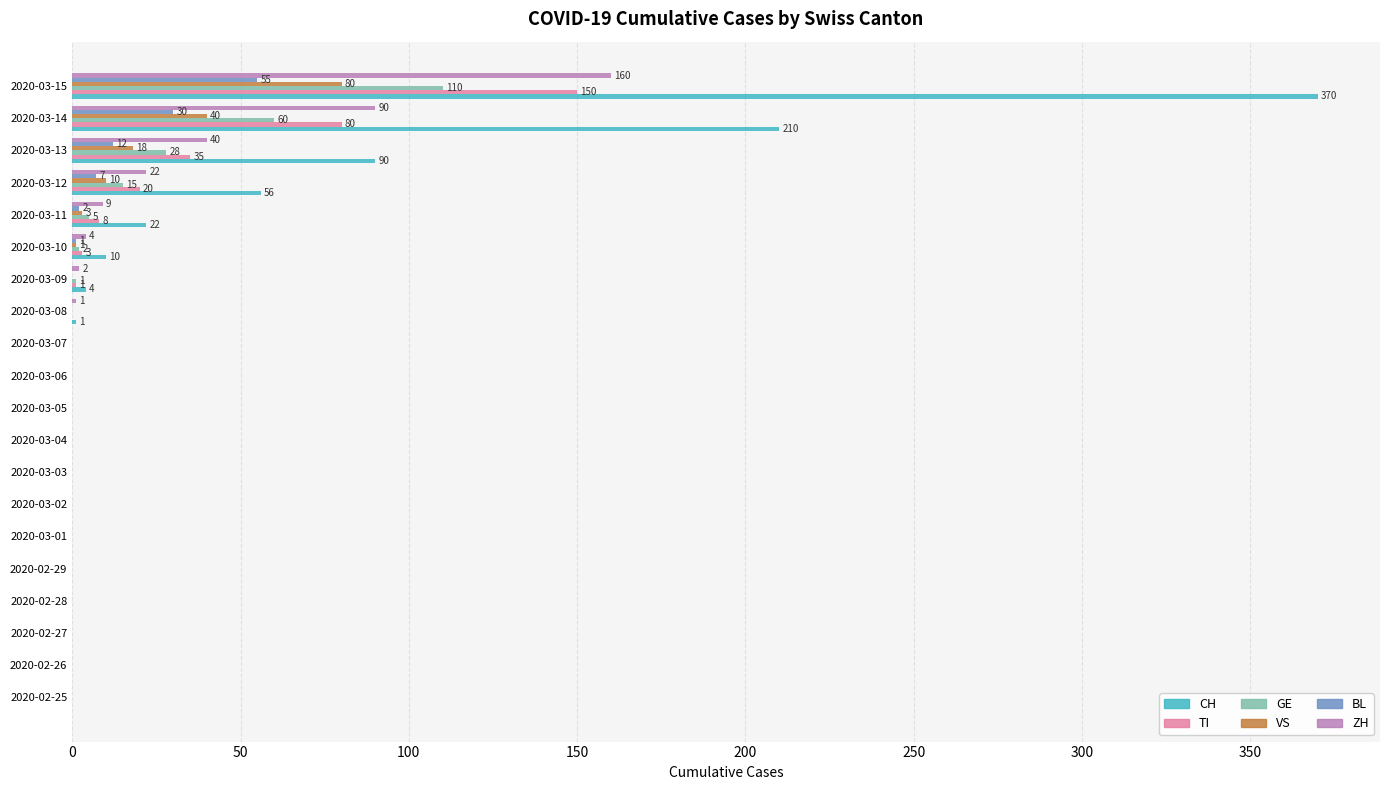

What is the maximum value for VS?

80